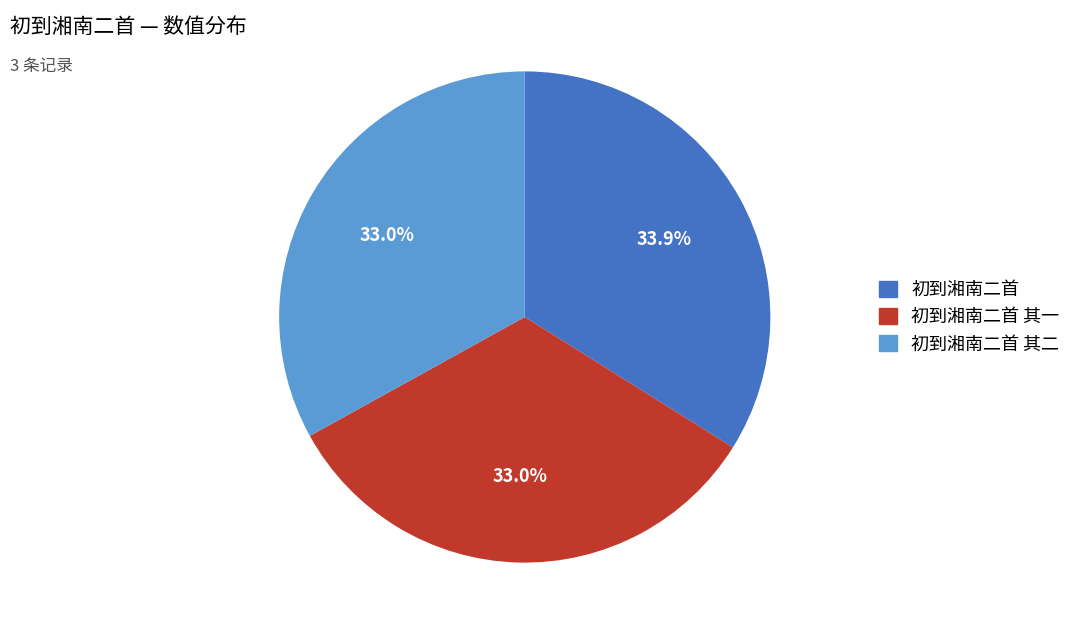

Between 初到湘南二首 and 初到湘南二首 其二, which is larger?

初到湘南二首